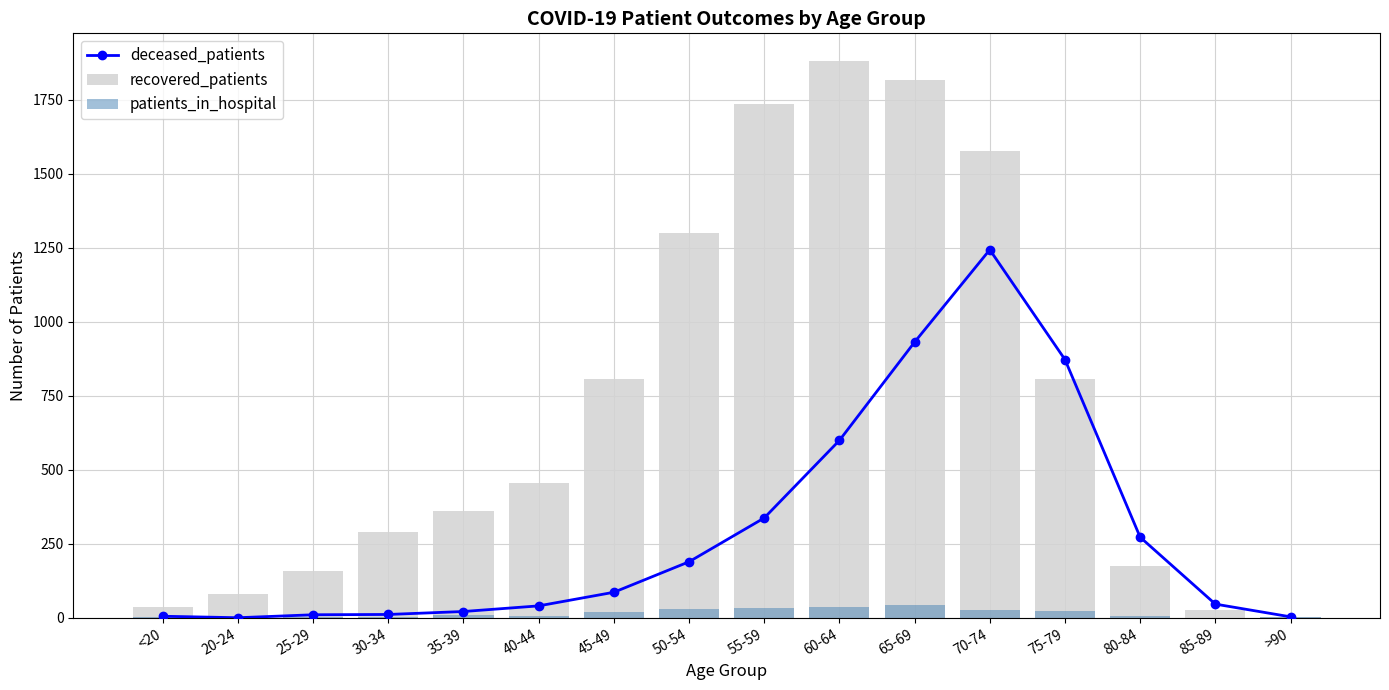

At 55-59, list the series in order from smallest to largest.

patients_in_hospital, deceased_patients, recovered_patients